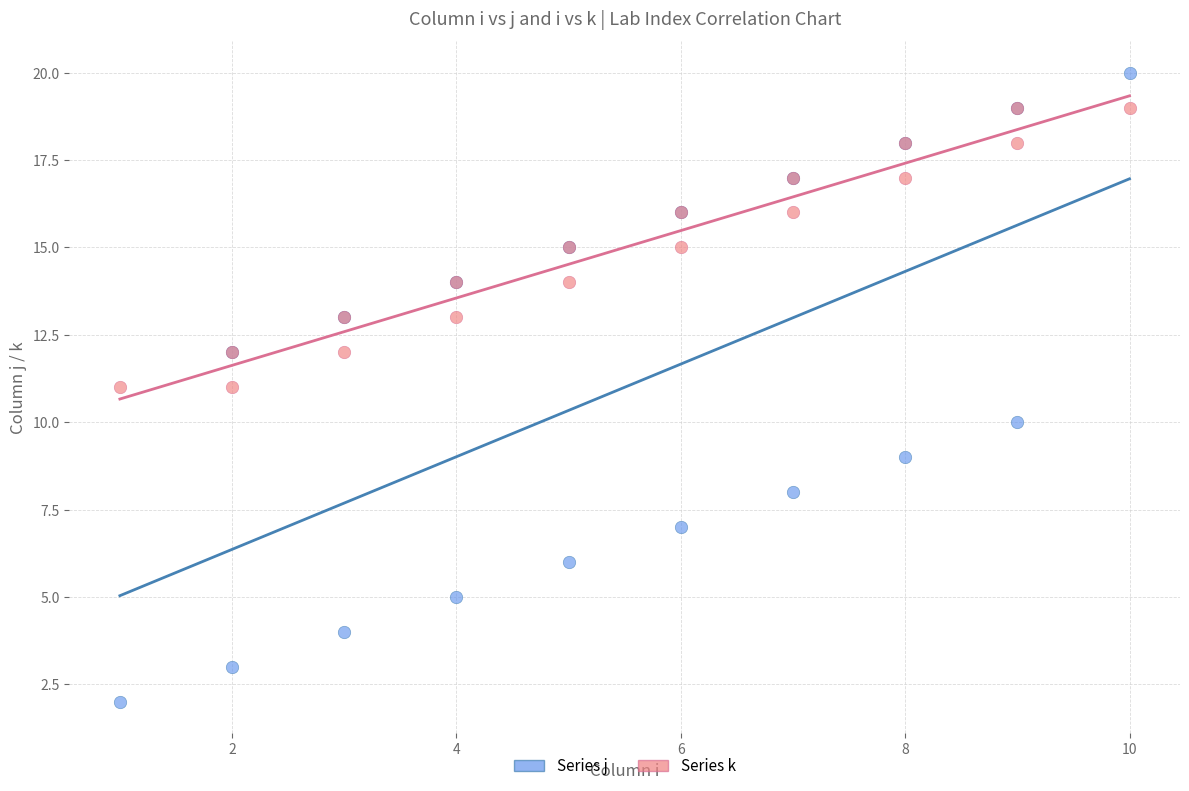

What are all the series names shown in the legend?

Series j, Series k